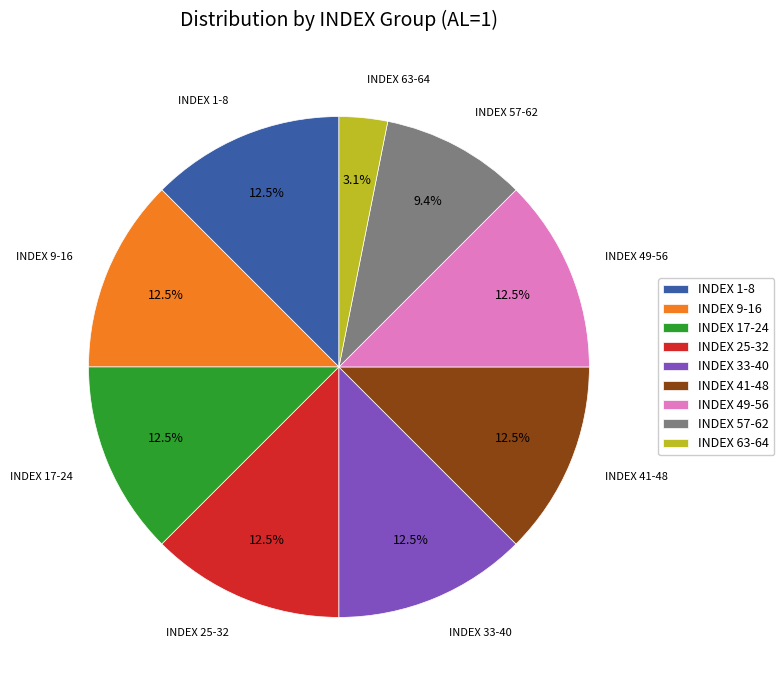

Count the number of slices in the pie.

9